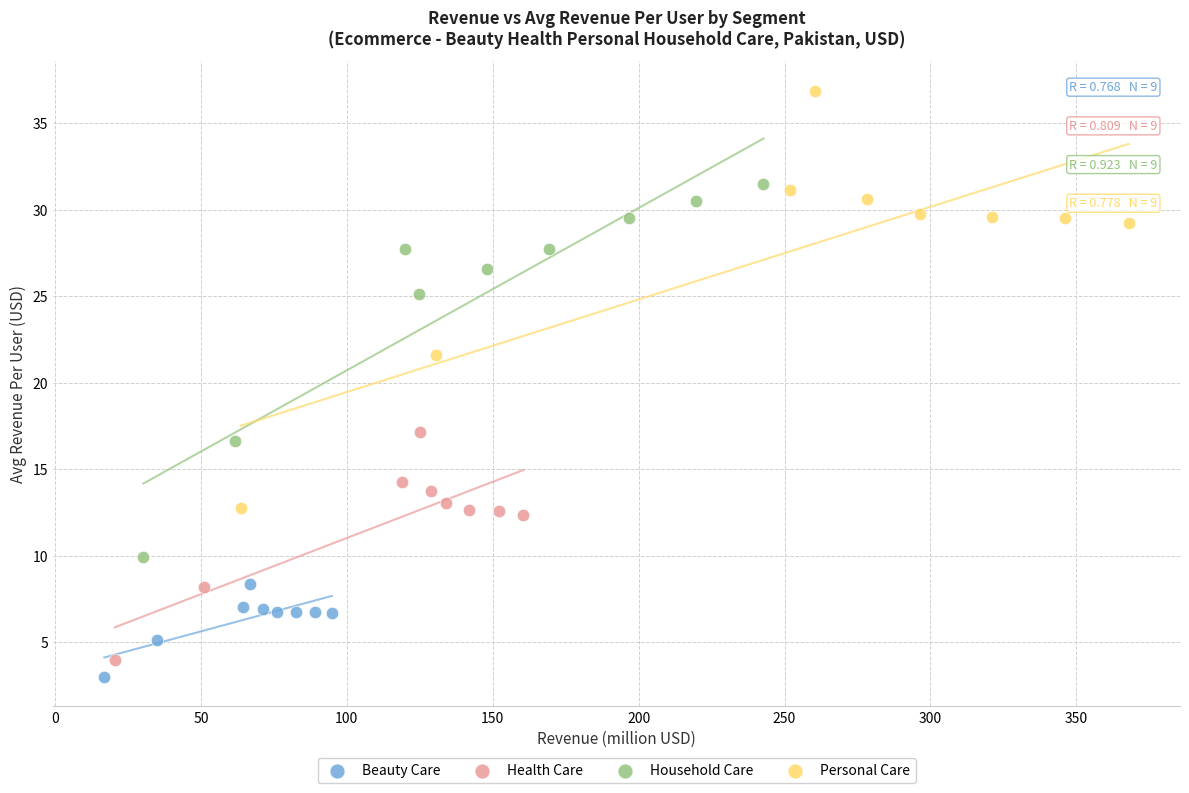

Which series reaches the minimum Y coordinate?

Beauty Care